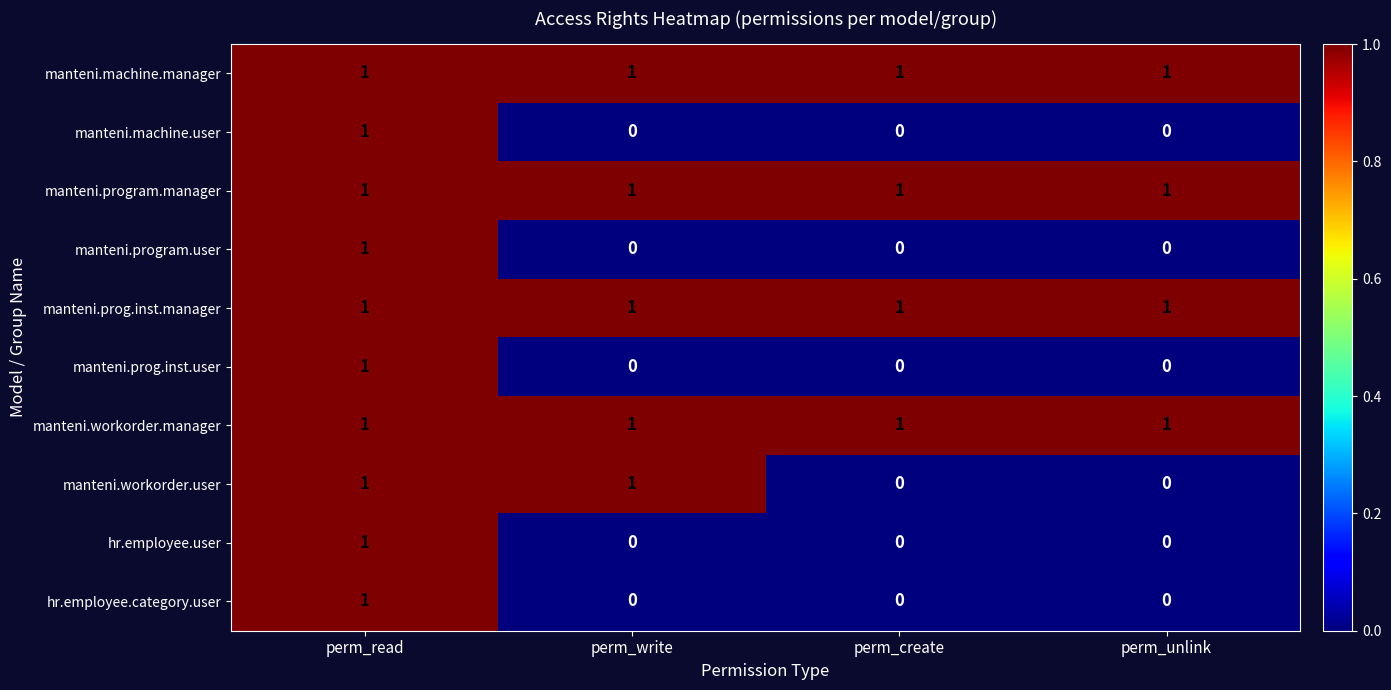

Is it true that manteni.workorder.user equals 0 at perm_unlink?

True